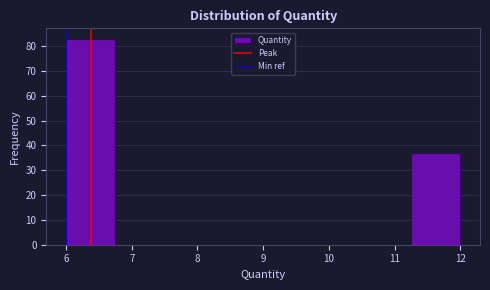

Reading left to right, list every bar in this chart as the range it spans on the x-axis followed by its height. Neither the bar edges nor the heights are printed on the chart, so give them approximately, as read against the axes.

6.00 to 6.75: 83
6.75 to 7.50: 0
7.50 to 8.25: 0
8.25 to 9.00: 0
9.00 to 9.75: 0
9.75 to 10.50: 0
10.50 to 11.25: 0
11.25 to 12.00: 37